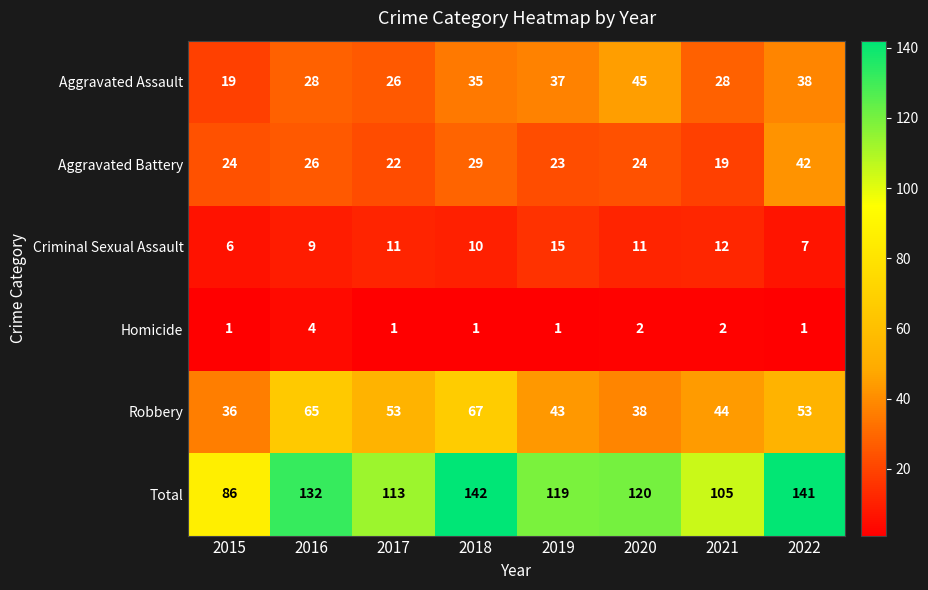

What is the difference between the second highest and second lowest values in the Aggravated Assault series?

12